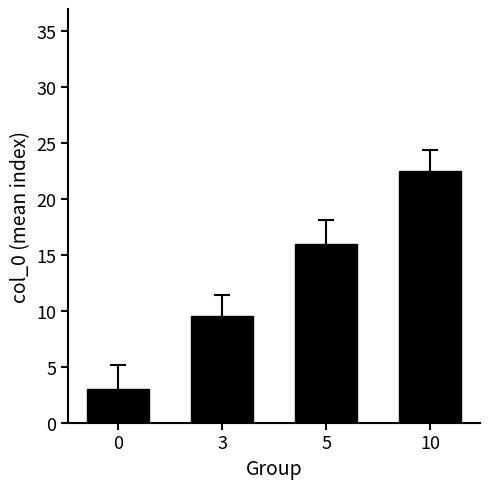

Is it true that the value at 3 is 9.5?

True